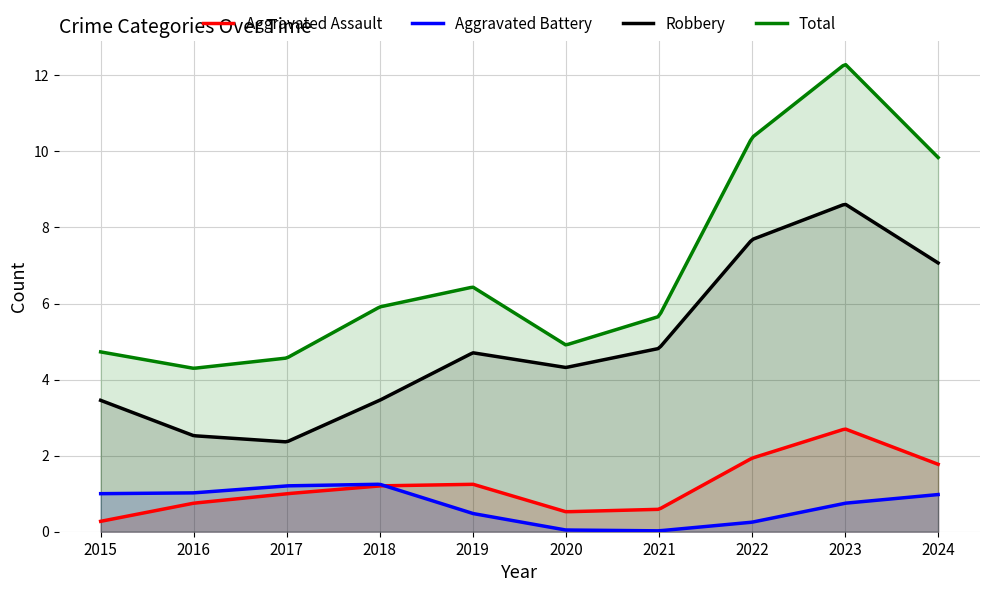

In Robbery, how many points are lower than both neighbors (excluding endpoints)?

2